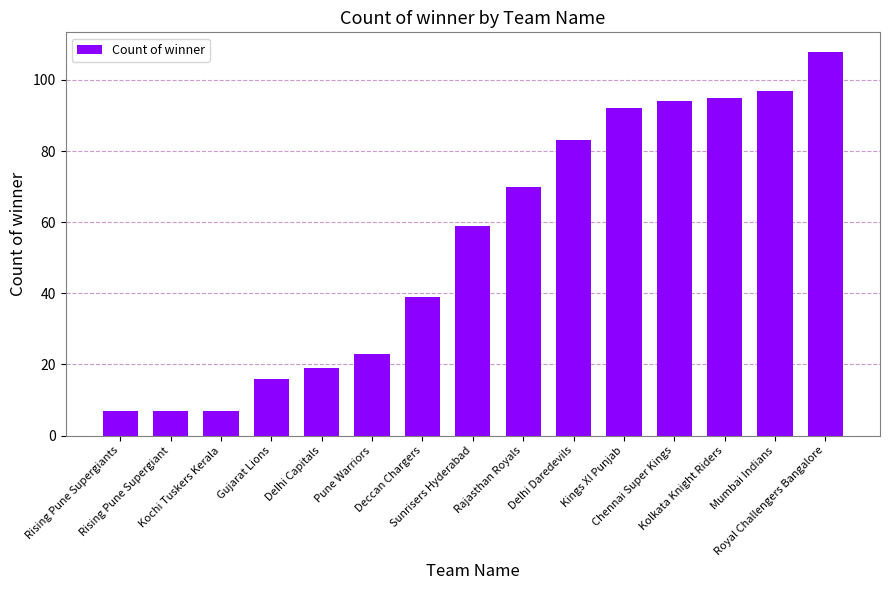

What is the maximum value shown in the chart?

108